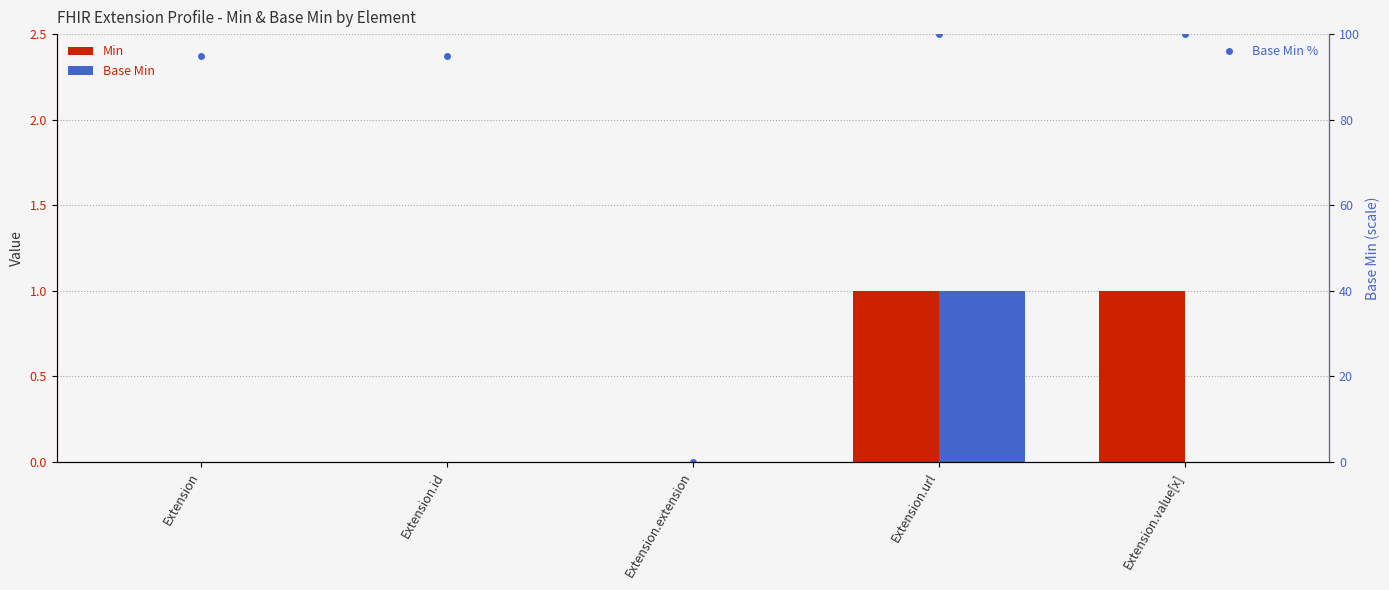

What is the difference between the maximum and minimum values in the Base Min series?

1